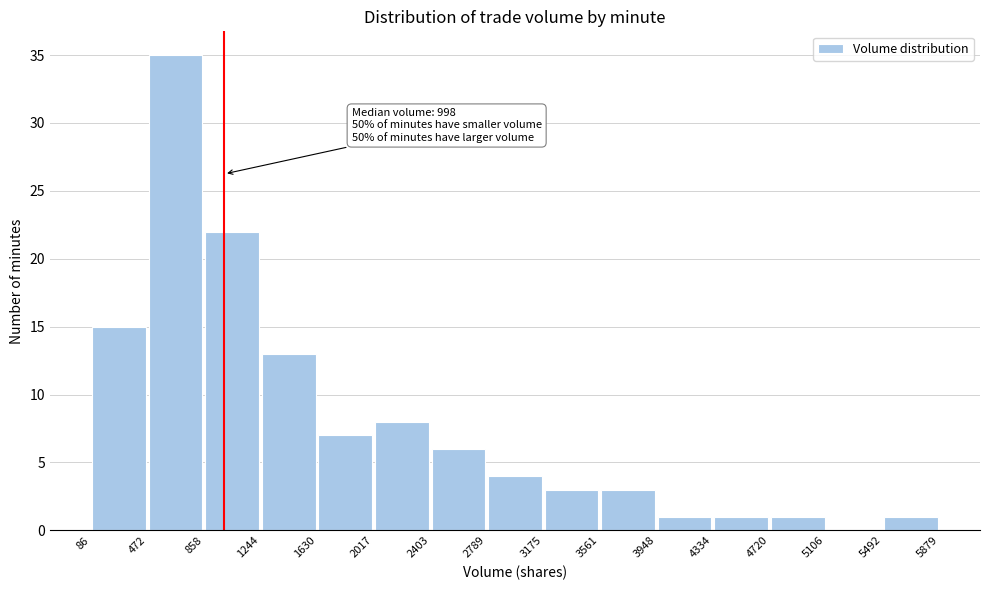

Over which range of the x-axis is the bar tallest?

472 to 858